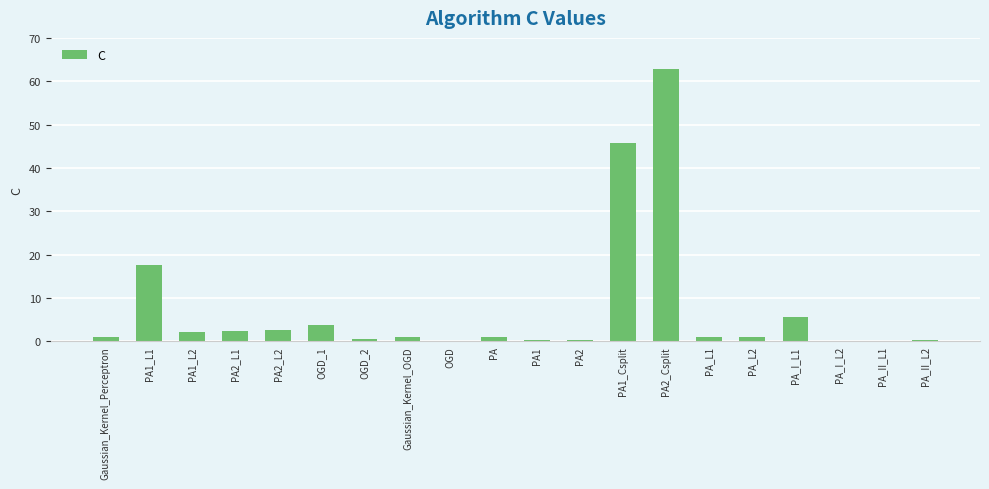

Where is the data nearest to the value 31?

PA1_L1